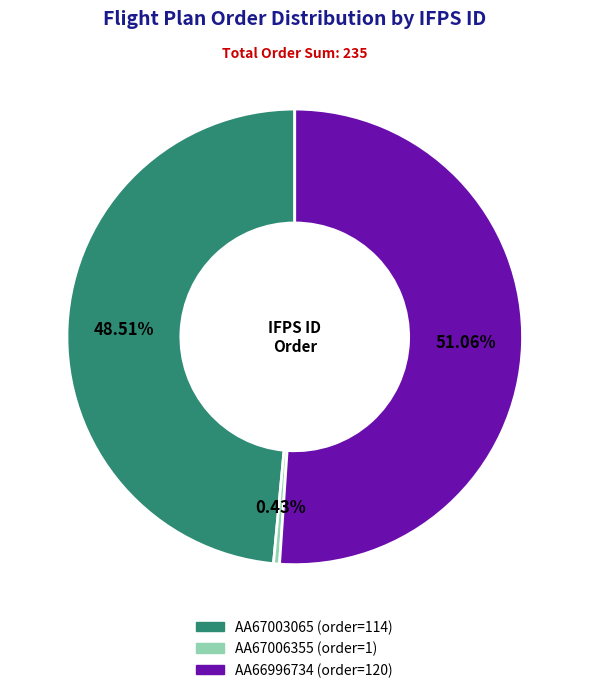

Is it true that AA66996734 is 51% of the pie?

True